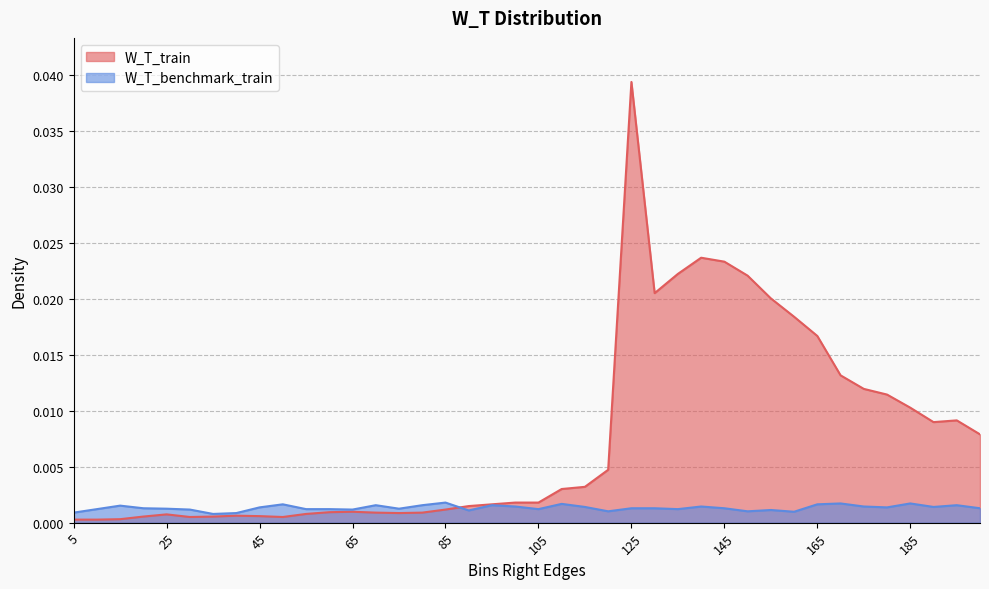

How many categories are shown in the chart?

40